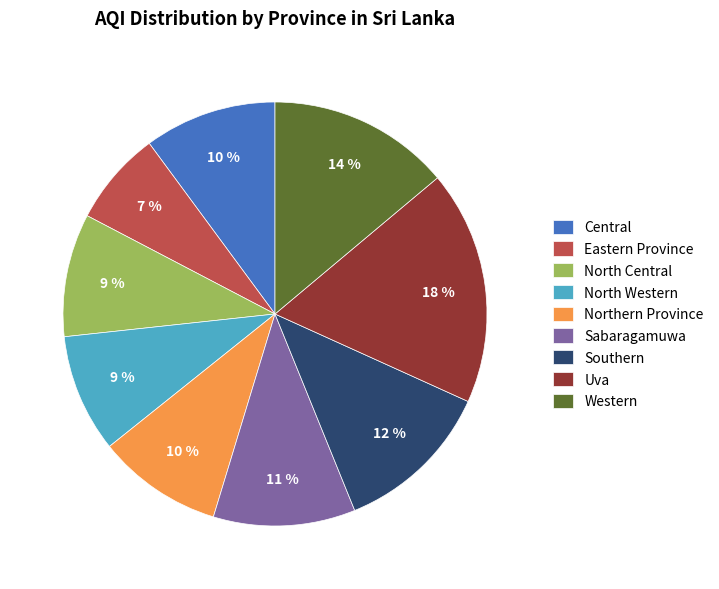

Is it true that Central is 10% of the pie?

True